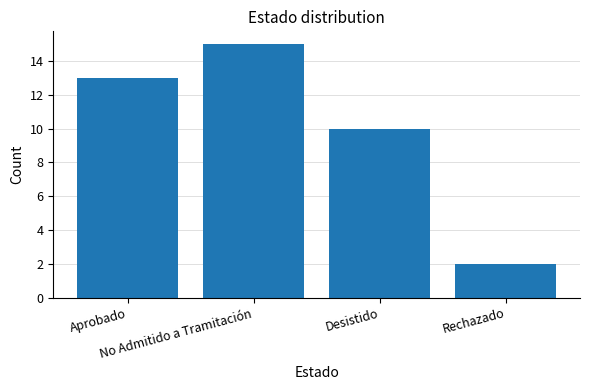

Which label corresponds to the smallest value in the chart?

Rechazado